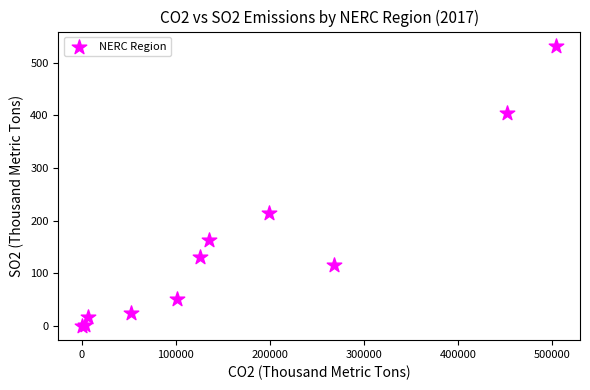

What Y value in the scatter plot is closest to 266?

214.6